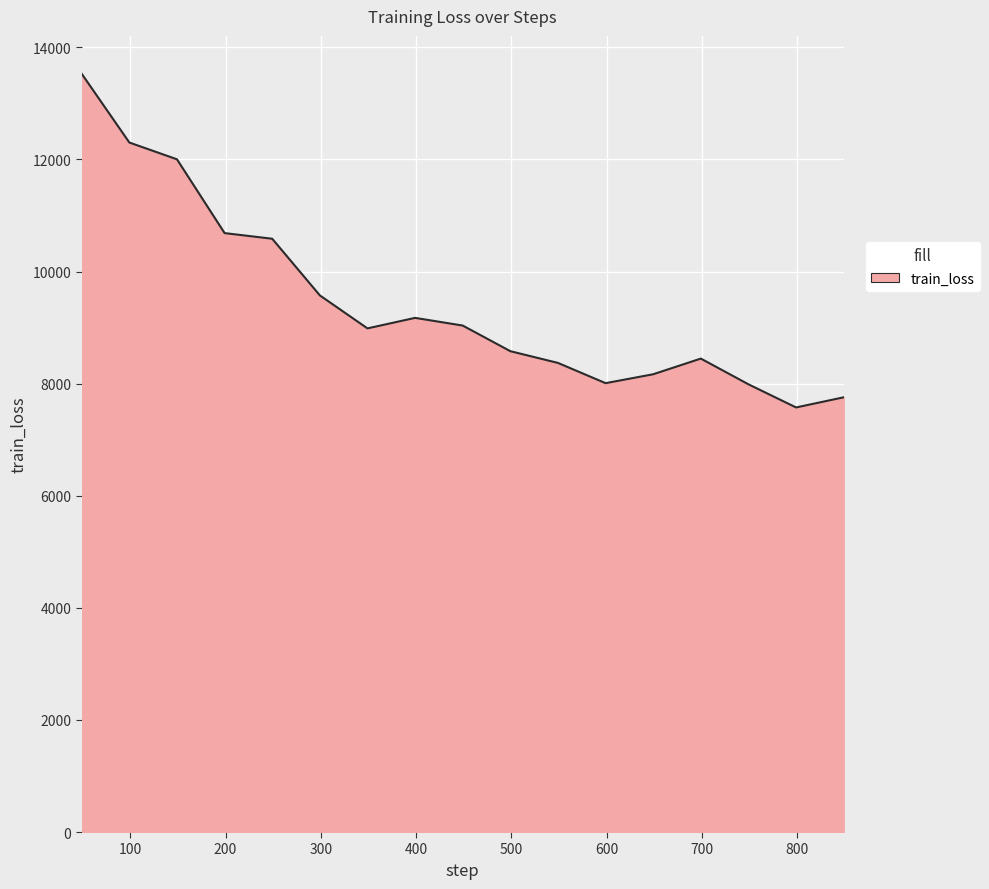

What is the difference between the maximum and minimum values?

5953.2